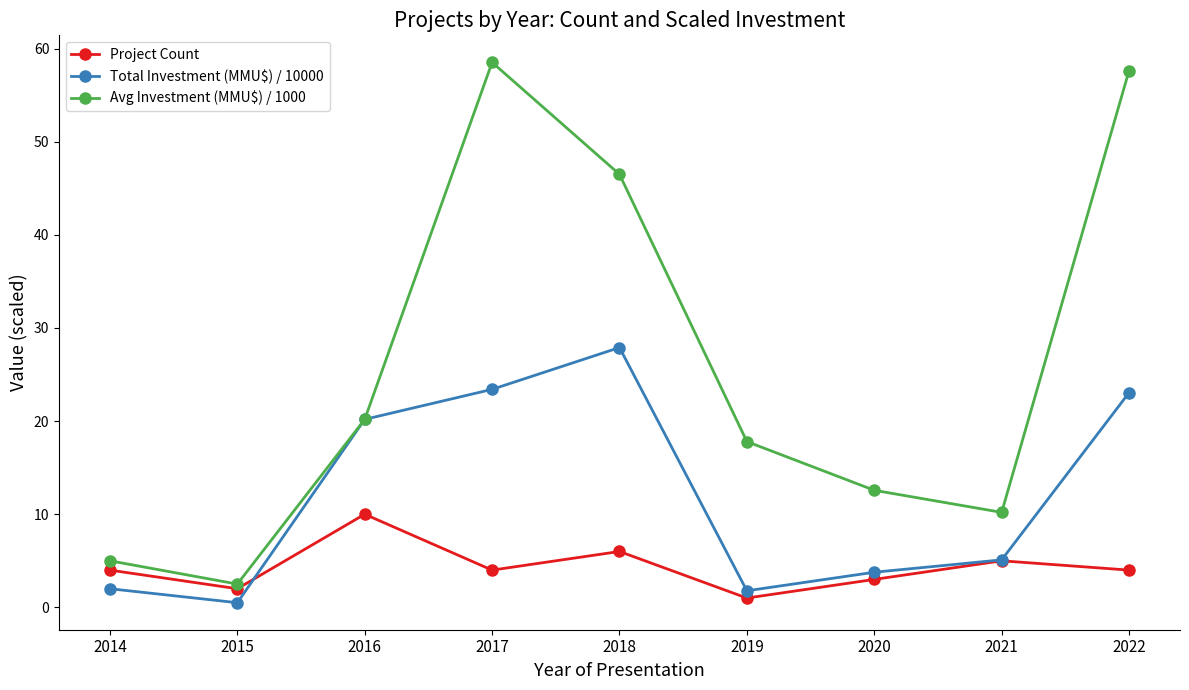

How many interior local valleys does the Project Count series have?

3